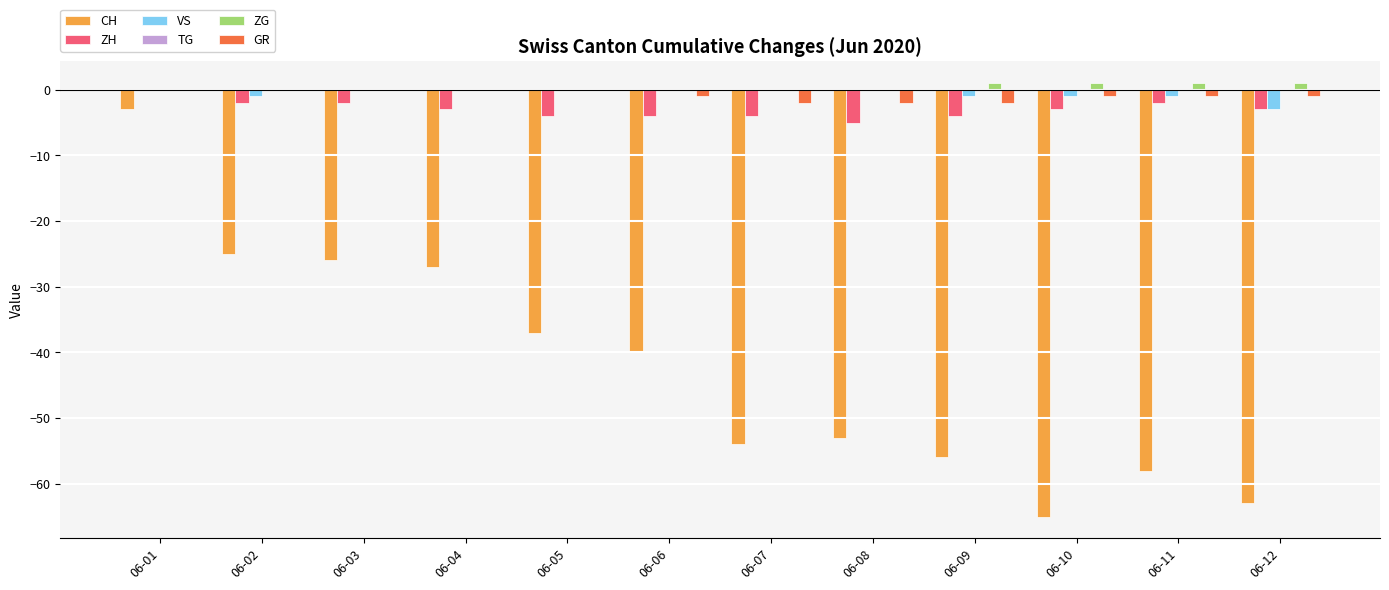

At which label is CH closest to -34?

06-05